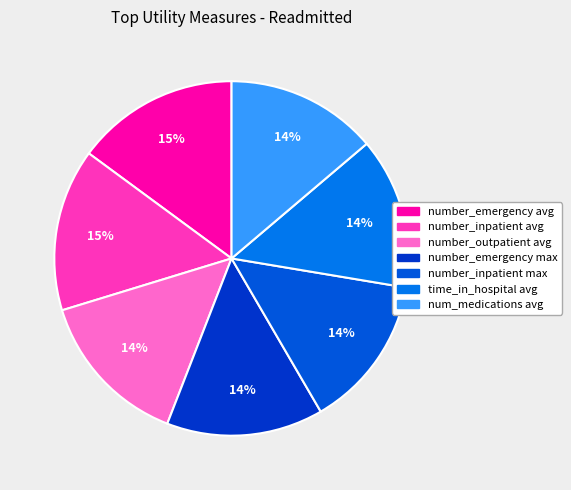

Is there any slice that represents more than half of the pie?

No